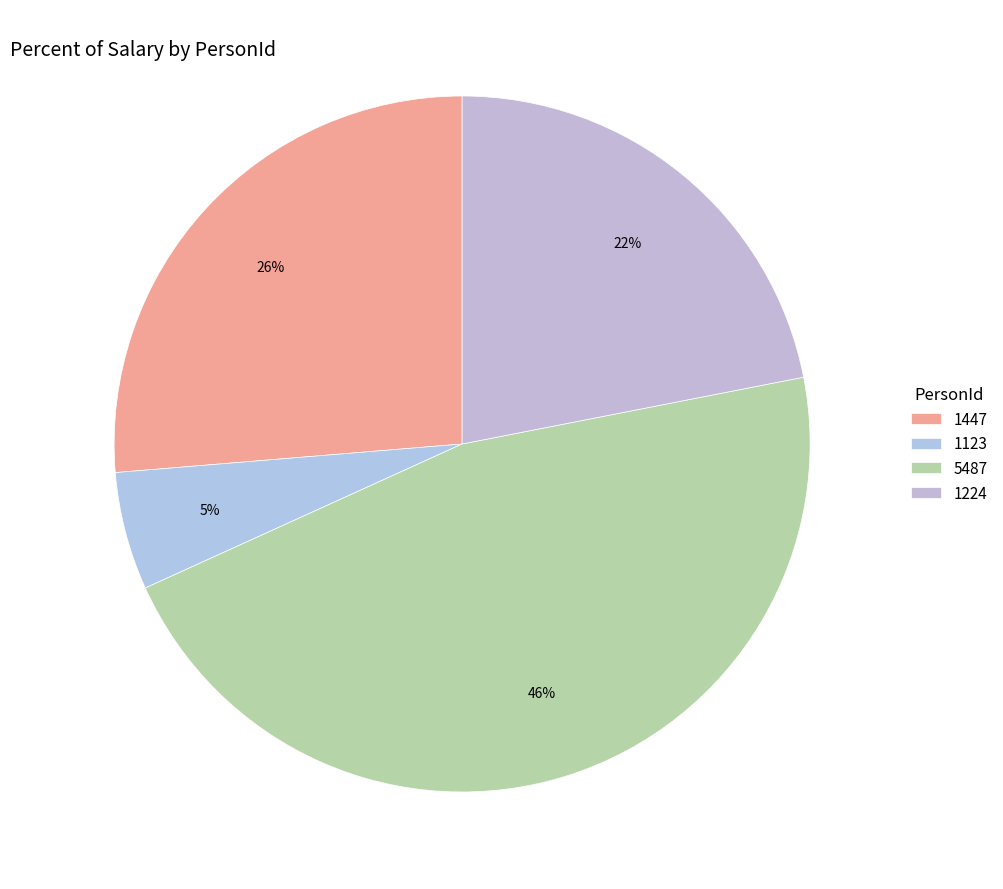

How many segments does this pie chart have?

4